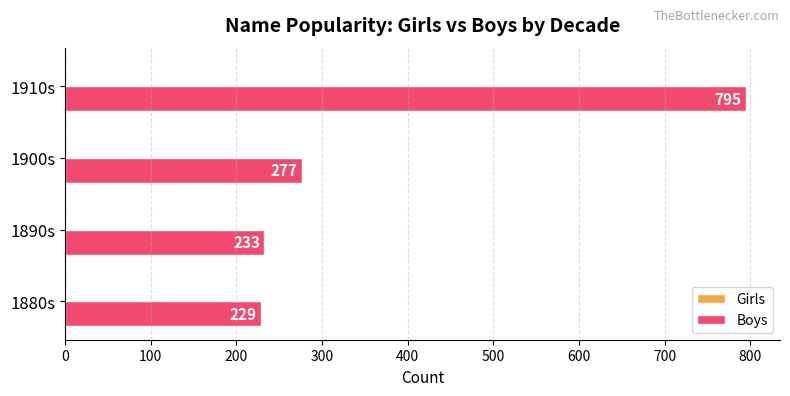

Rank the categories by value from lowest to highest.

1880s, 1890s, 1900s, 1910s